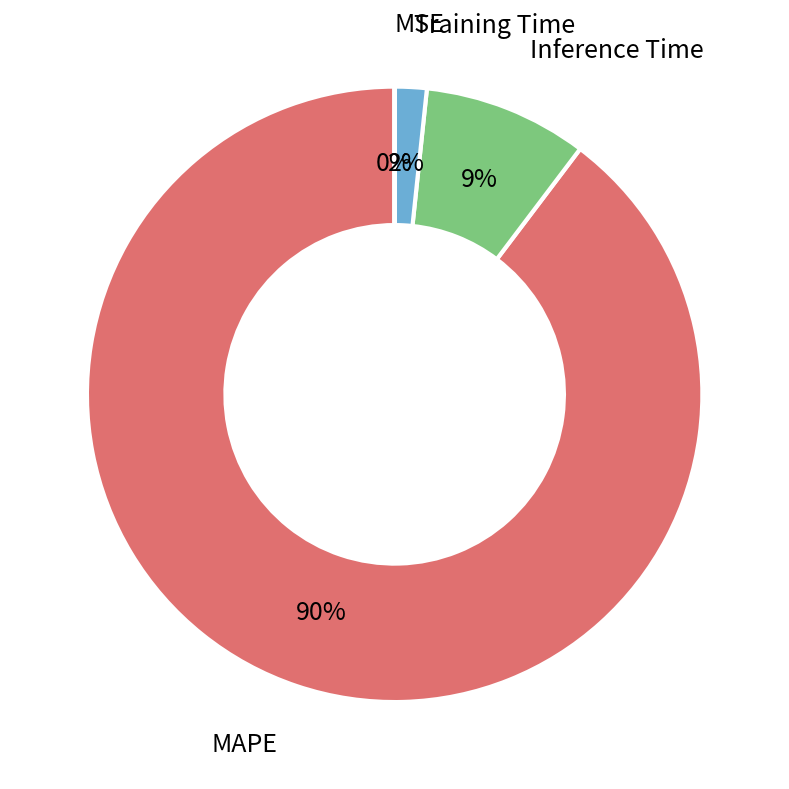

Is there any slice that represents more than half of the pie?

Yes